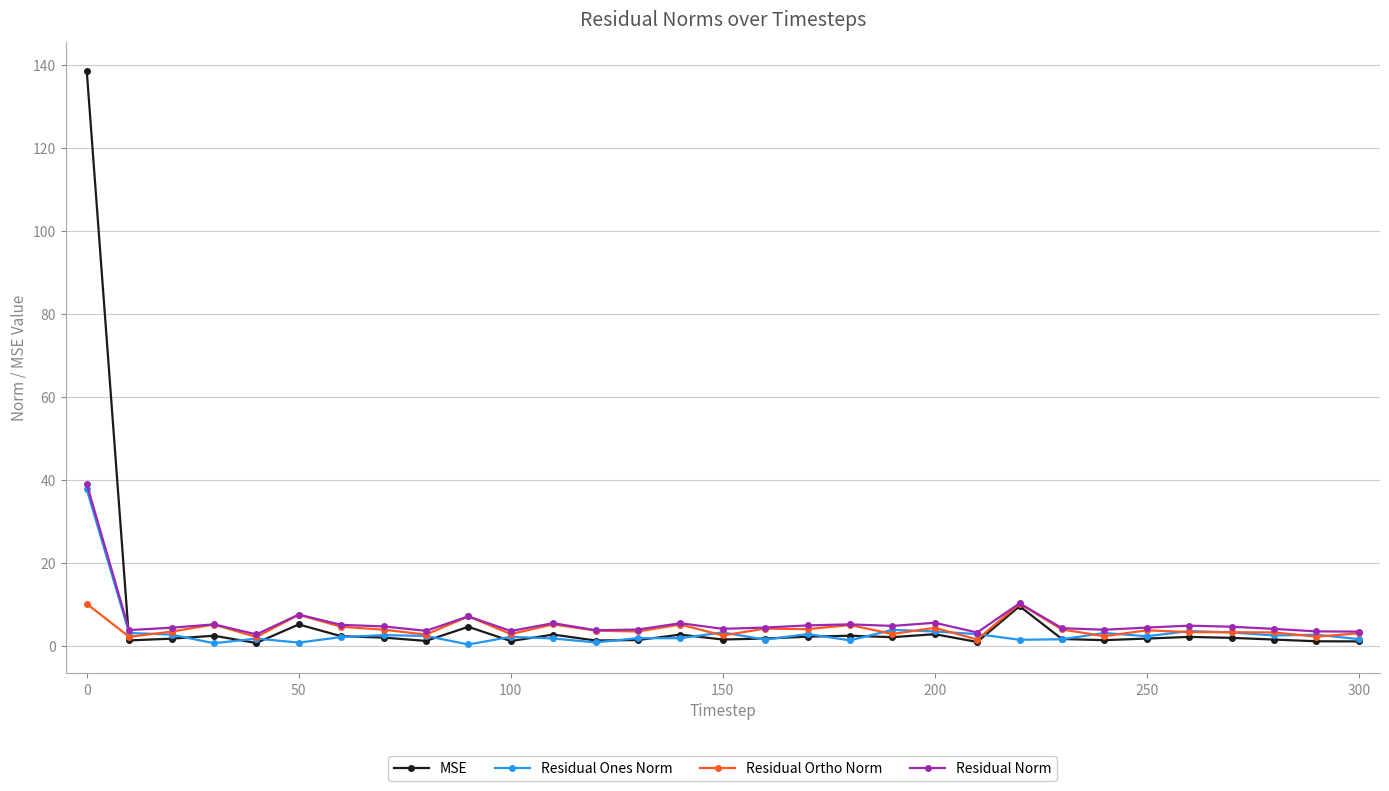

What is the sum of all Residual Norm values?

180.9